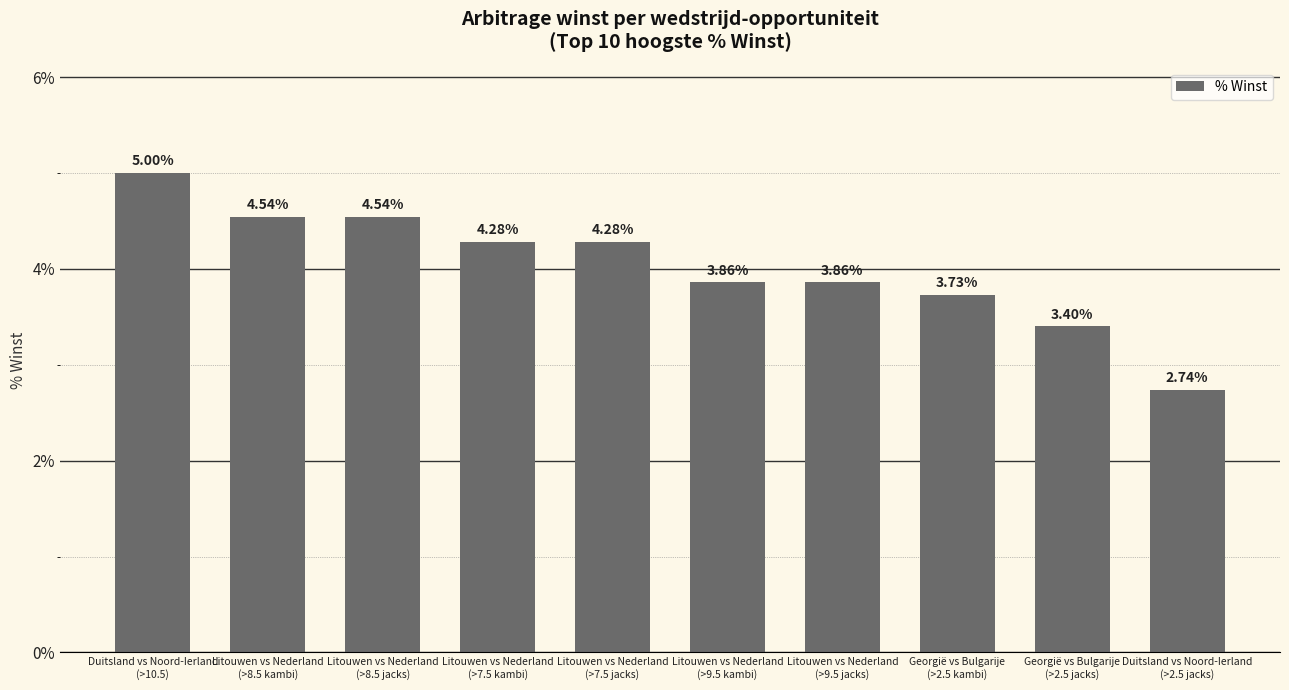

At which label is the value closest to 3?

Duitsland vs Noord-Ierland
(>2.5 jacks)